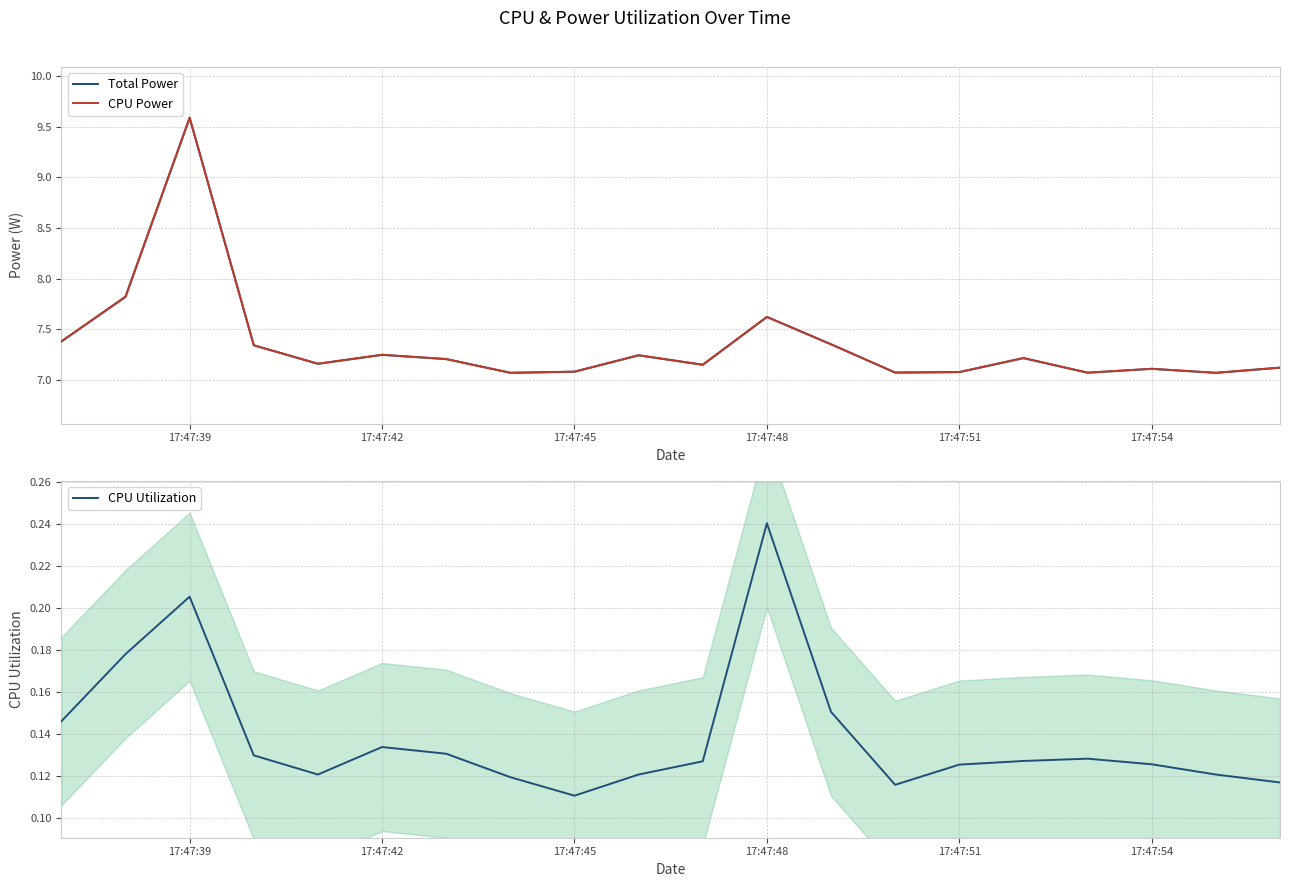

Where is CPU Utilization nearest to the value 0?

17:47:45